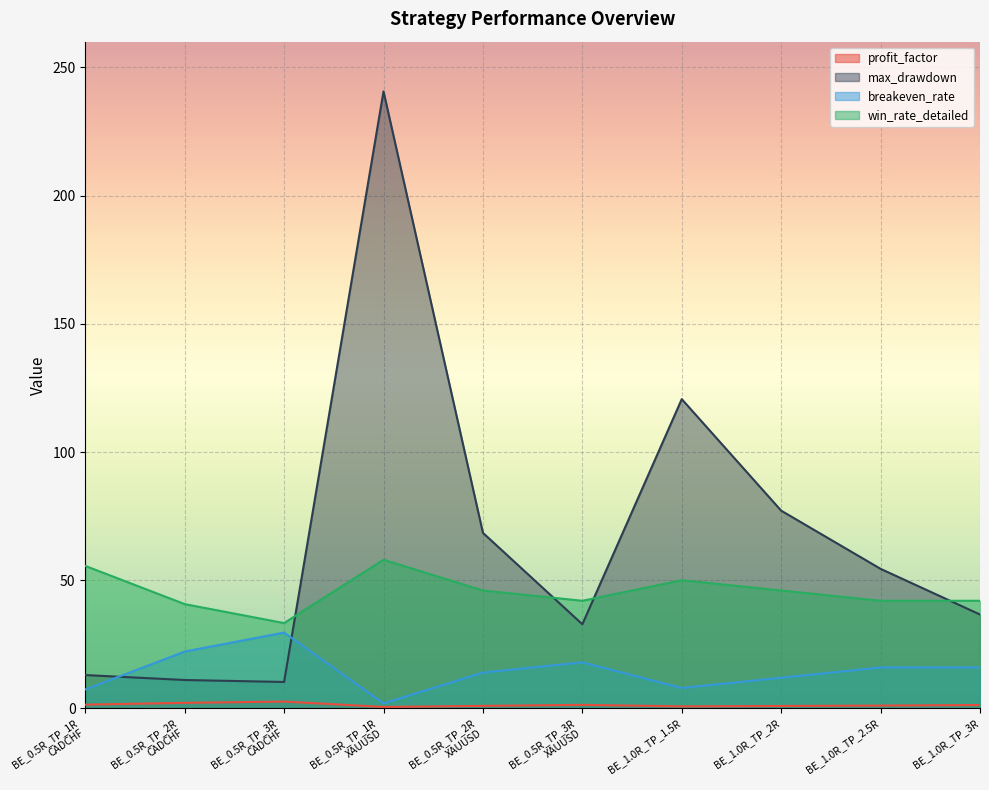

Which series has the largest range (max minus min)?

max_drawdown